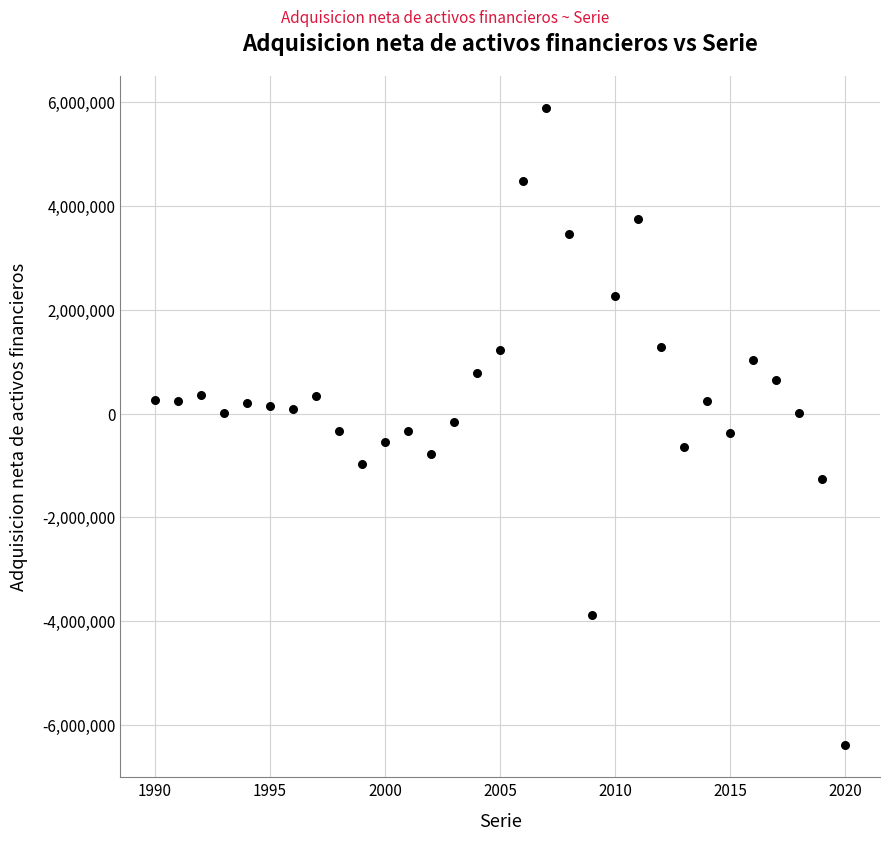

What is the range of Y values (max minus min)?

12287859